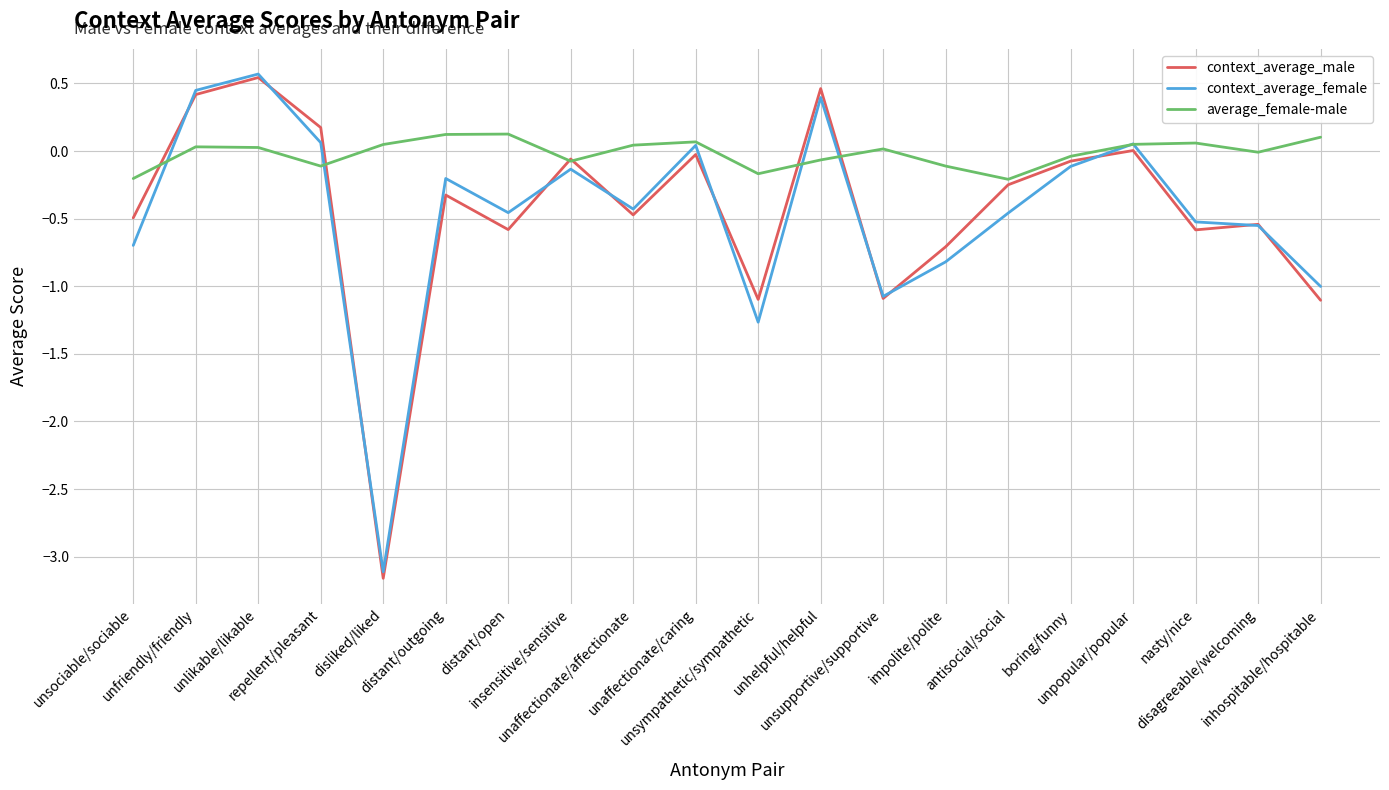

True or false: context_average_female has a value of -0.5 at antisocial/social.

True